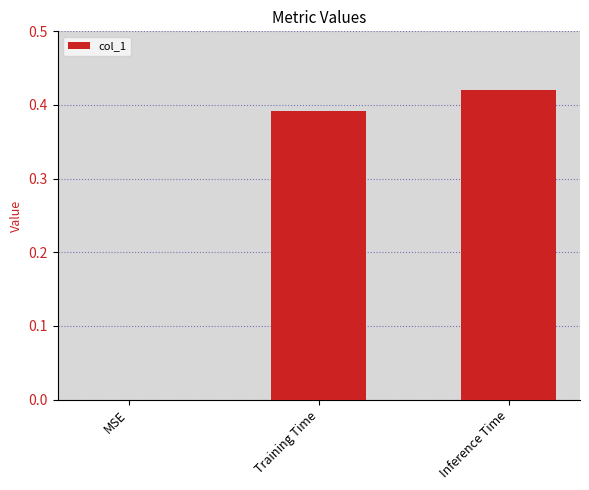

The chart shows a value of 0.0 at MSE. True or false?

True